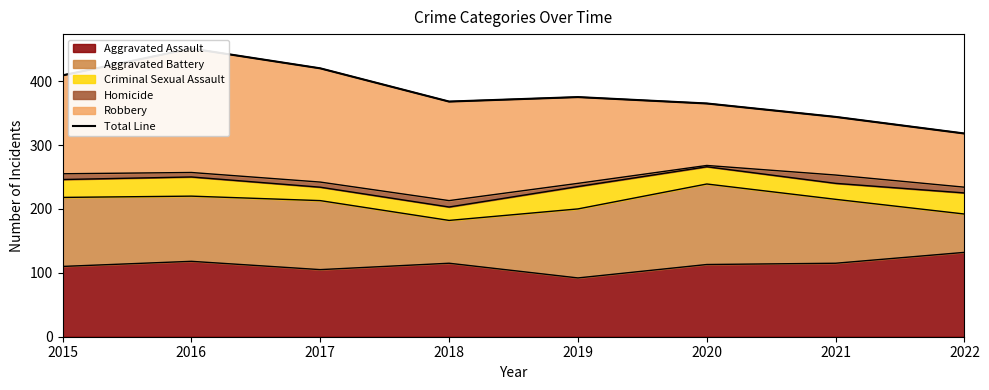

Which label corresponds to the smallest value in the chart?

2022